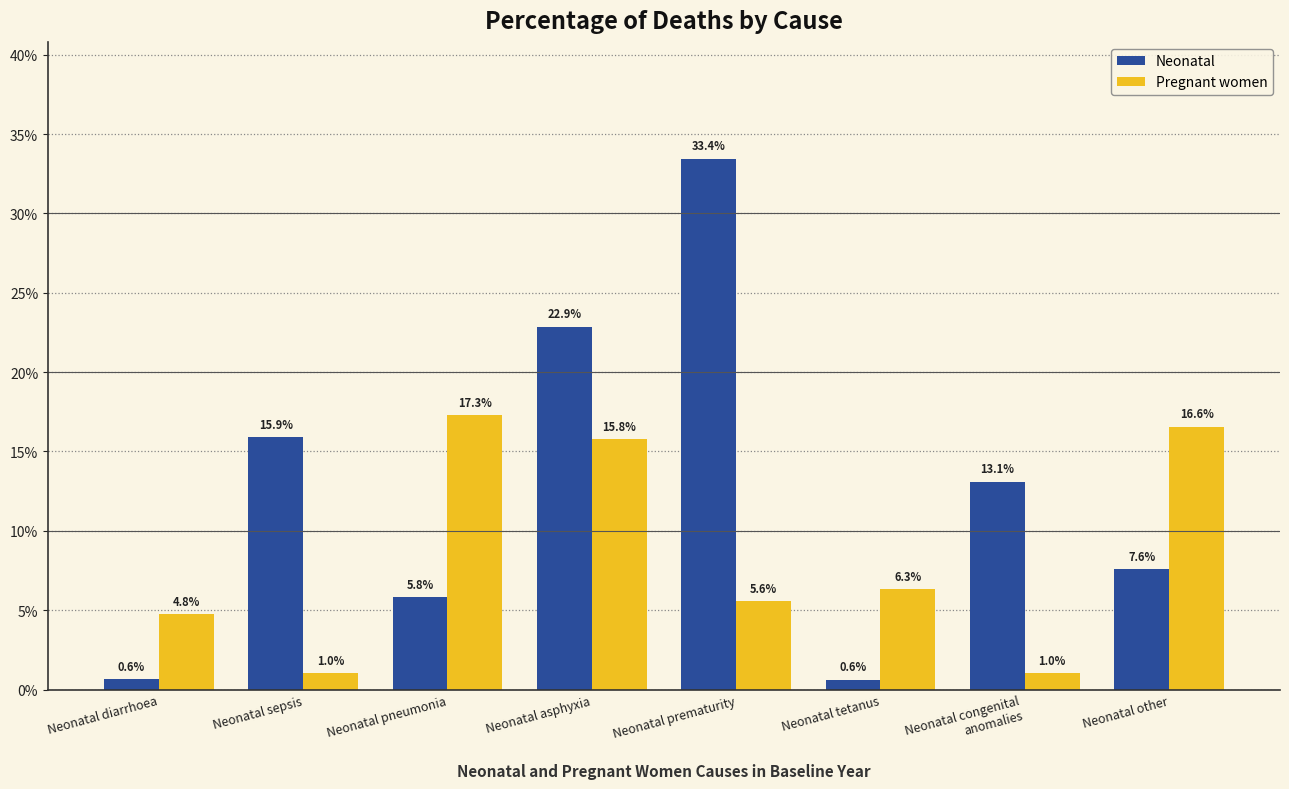

Reading left to right, extract all data points from this chart.

Neonatal: Neonatal diarrhoea=0.0	Neonatal sepsis=0.2	Neonatal pneumonia=0.1	Neonatal asphyxia=0.2	Neonatal prematurity=0.3	Neonatal tetanus=0.0	Neonatal congenital
anomalies=0.1	Neonatal other=0.1
Pregnant women: Neonatal diarrhoea=0.0	Neonatal sepsis=0.0	Neonatal pneumonia=0.2	Neonatal asphyxia=0.2	Neonatal prematurity=0.1	Neonatal tetanus=0.1	Neonatal congenital
anomalies=0.0	Neonatal other=0.2